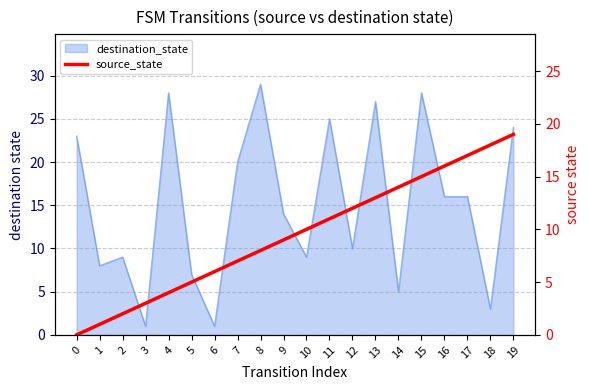

Rank the categories by value from lowest to highest.

0, 1, 2, 3, 4, 5, 6, 7, 8, 9, 10, 11, 12, 13, 14, 15, 16, 17, 18, 19